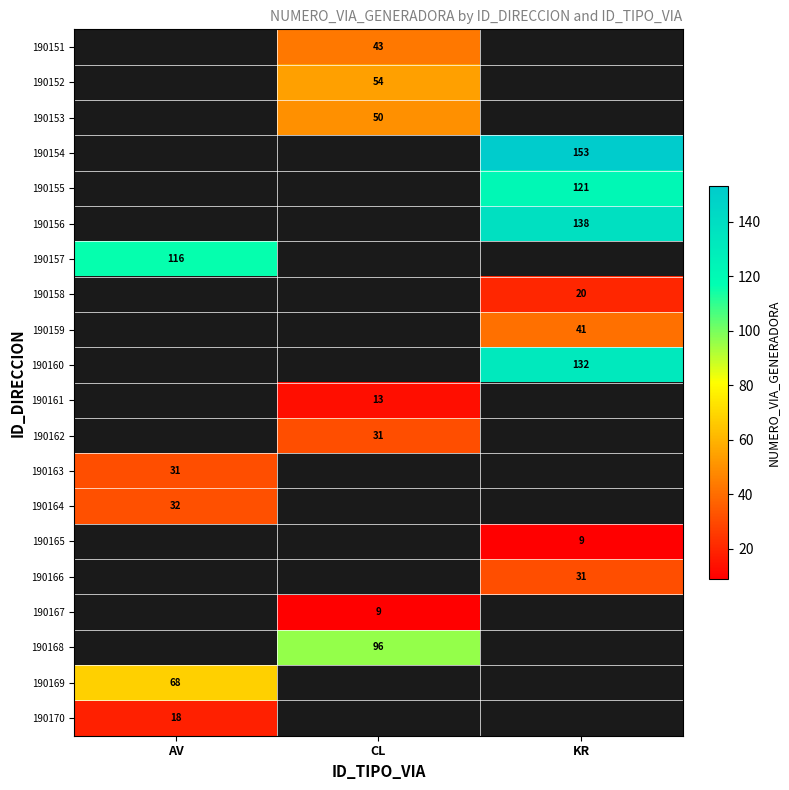

What is the maximum value shown in the chart?

153.0